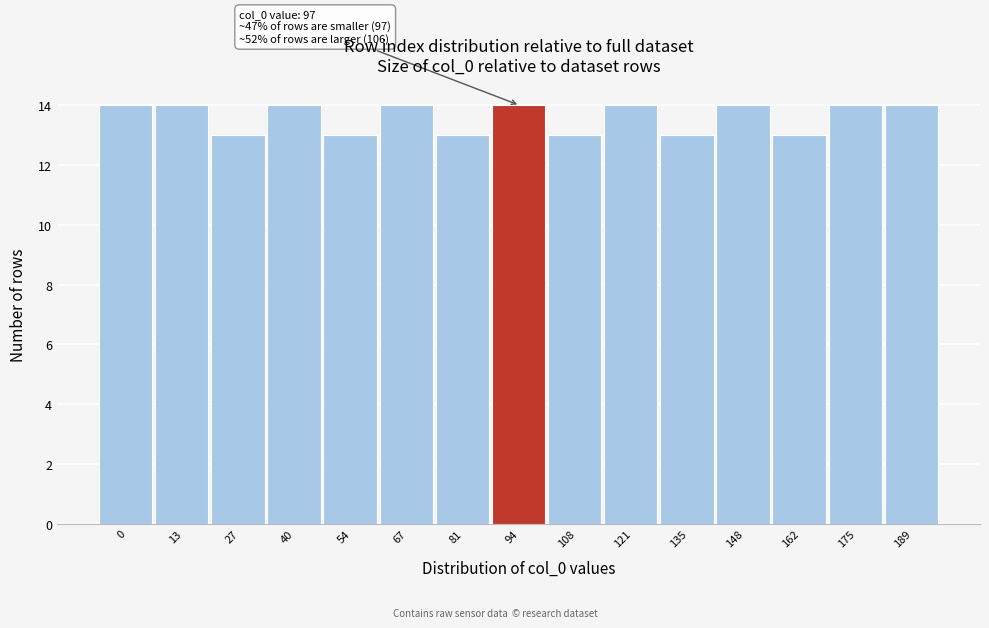

Reading left to right, list all the values displayed in this chart.

14	14	13	14	13	14	13	14	13	14	13	14	13	14	14